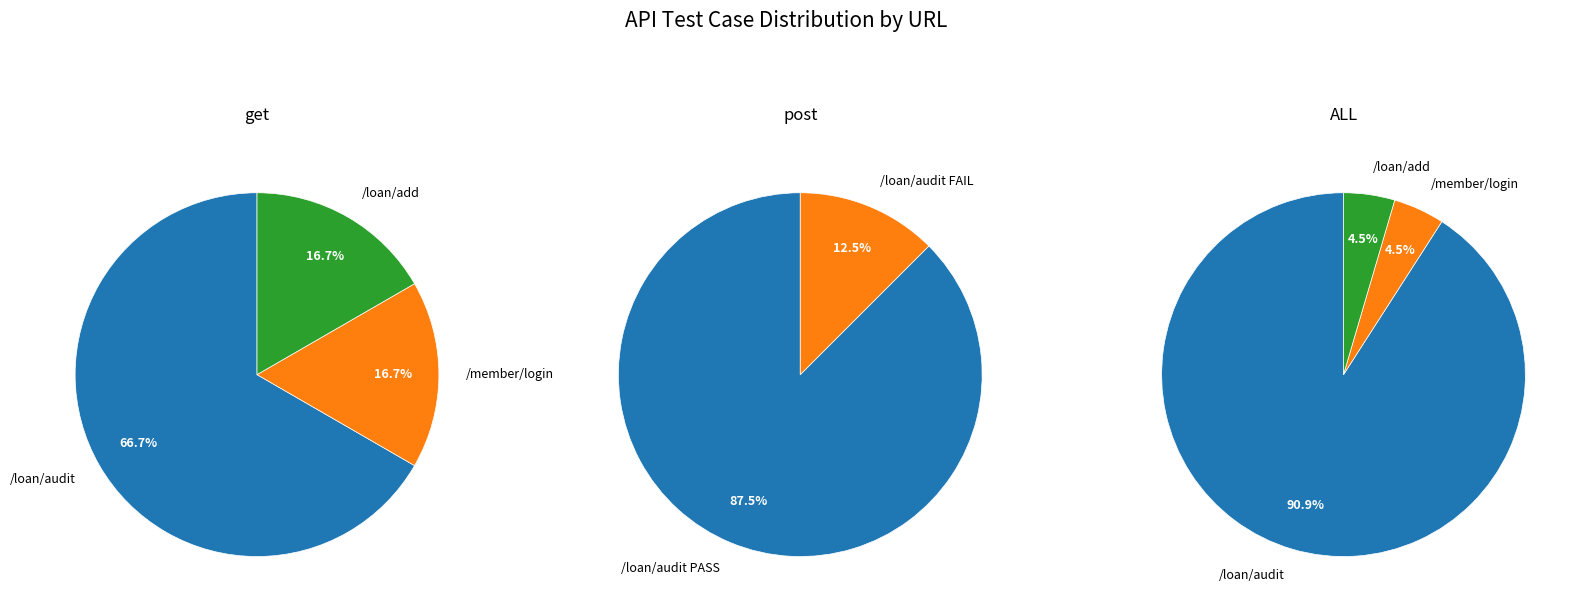

Does any single category account for the majority?

Yes